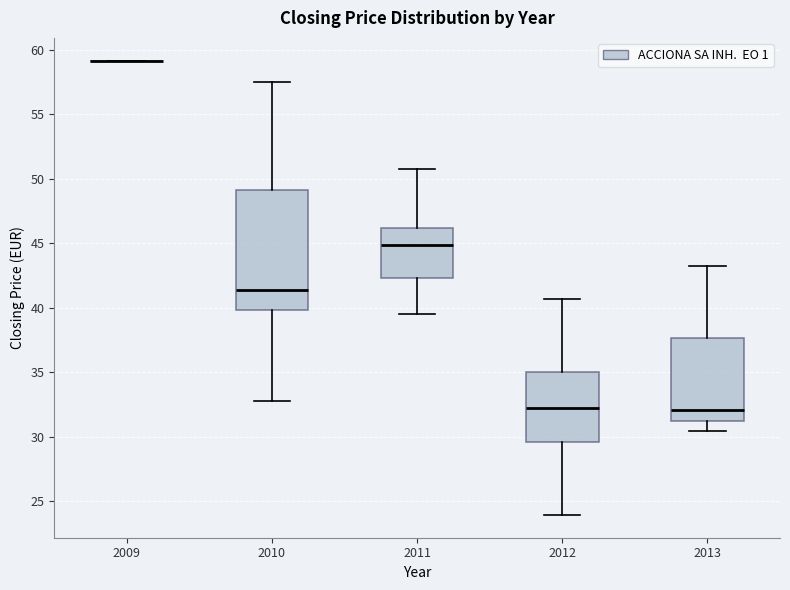

Where does the upper whisker of the box at x = 2013 end on the y-axis? The values are not printed on the chart, so give them approximately, as read against the axis.

43.0